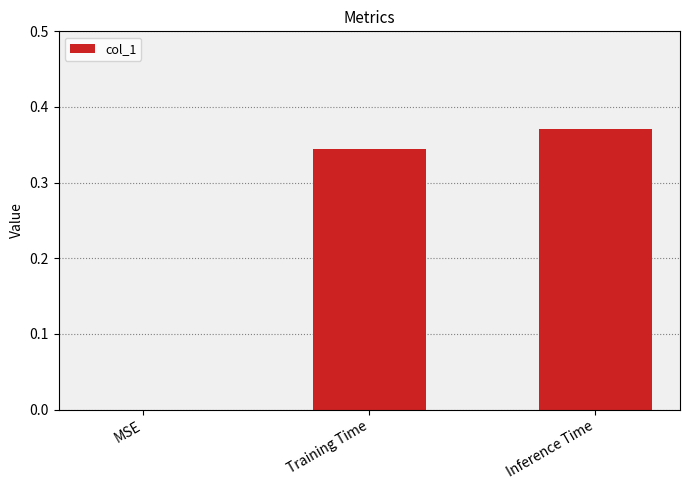

How many categories are shown in the chart?

3